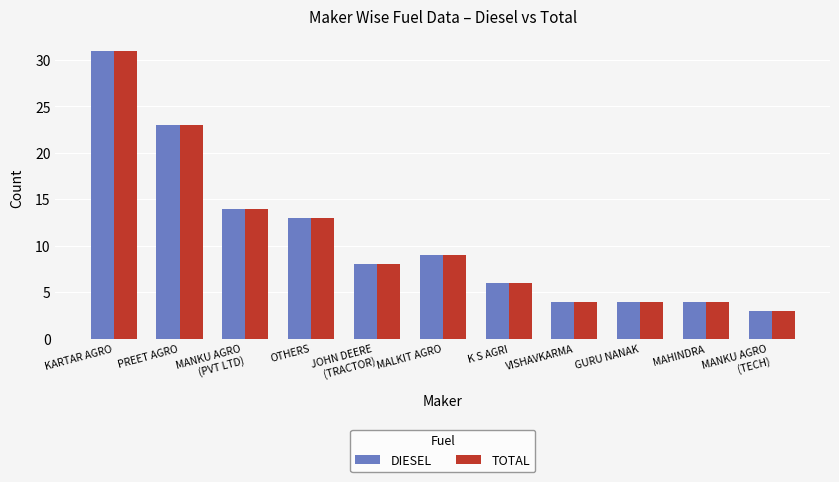

What are all the series names shown in the legend?

DIESEL, TOTAL